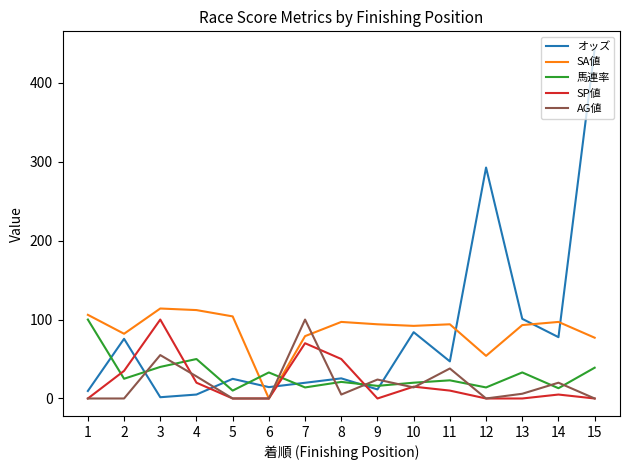

How many distinct data groups are displayed?

5